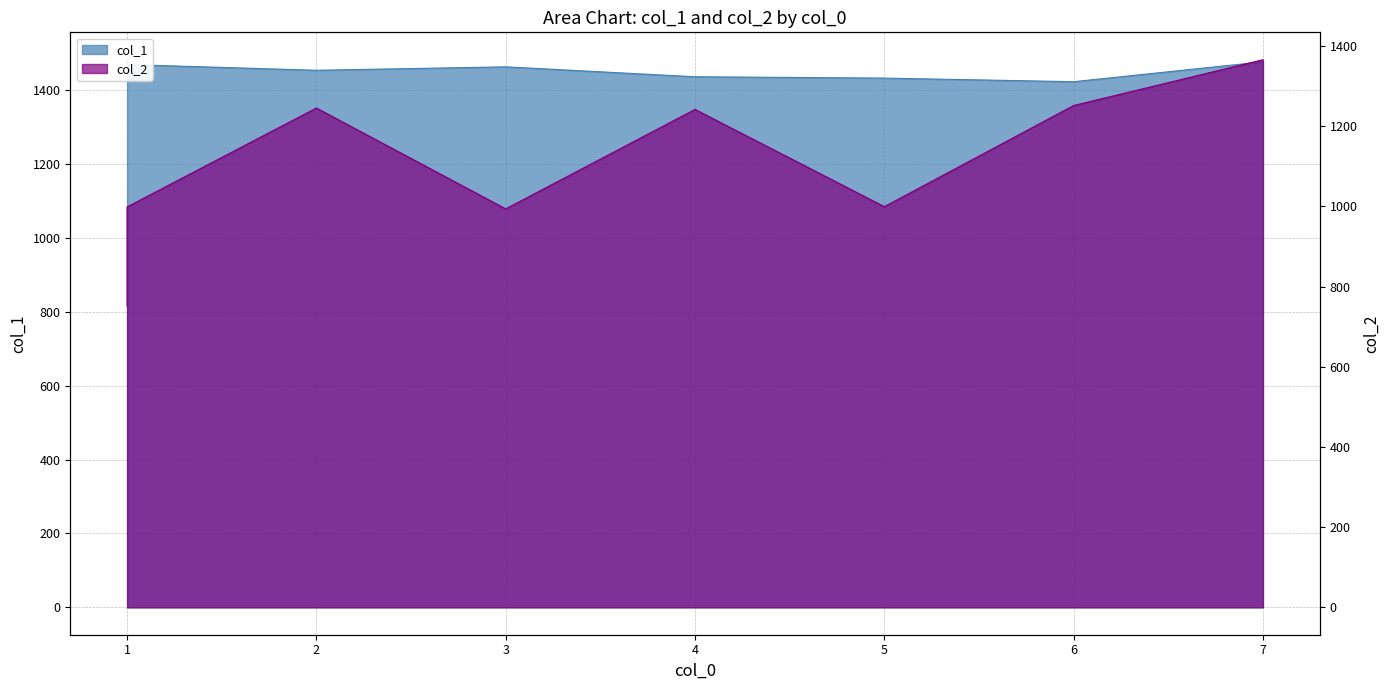

The value of col_2 at 5 is 999.5. True or false?

True